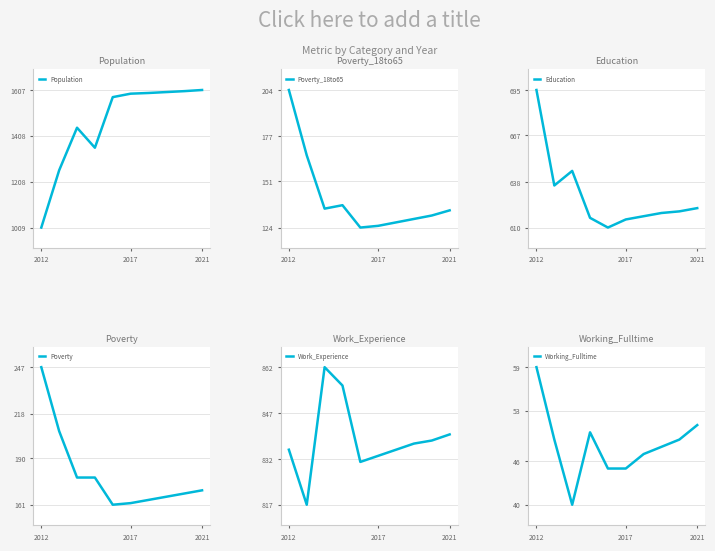

What are all the series names shown in the legend?

Population, Poverty_18to65, Education, Poverty, Work_Experience, Working_Fulltime